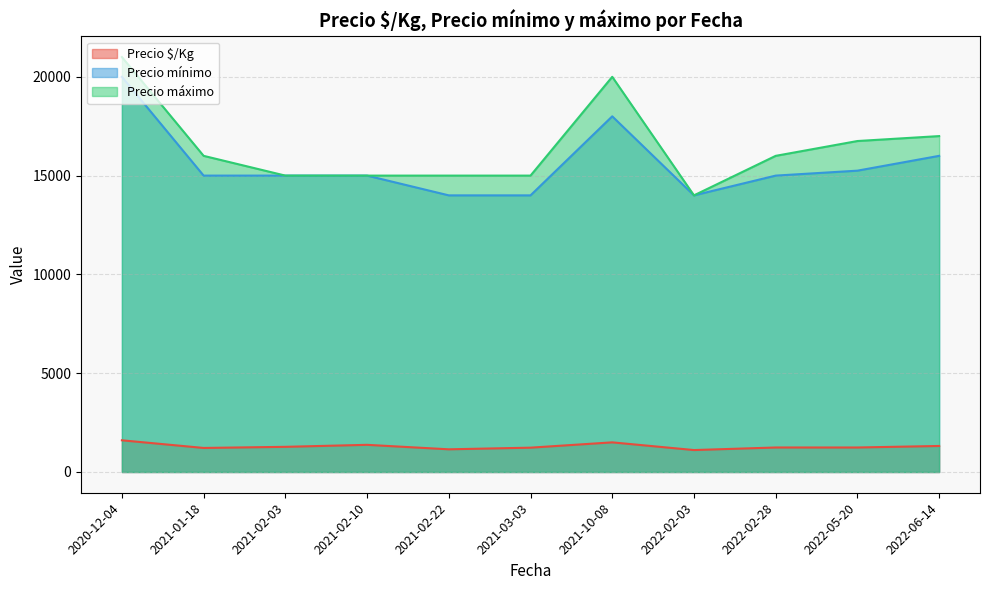

List the series in order of their peak value, lowest first.

Precio $/Kg, Precio mínimo, Precio máximo